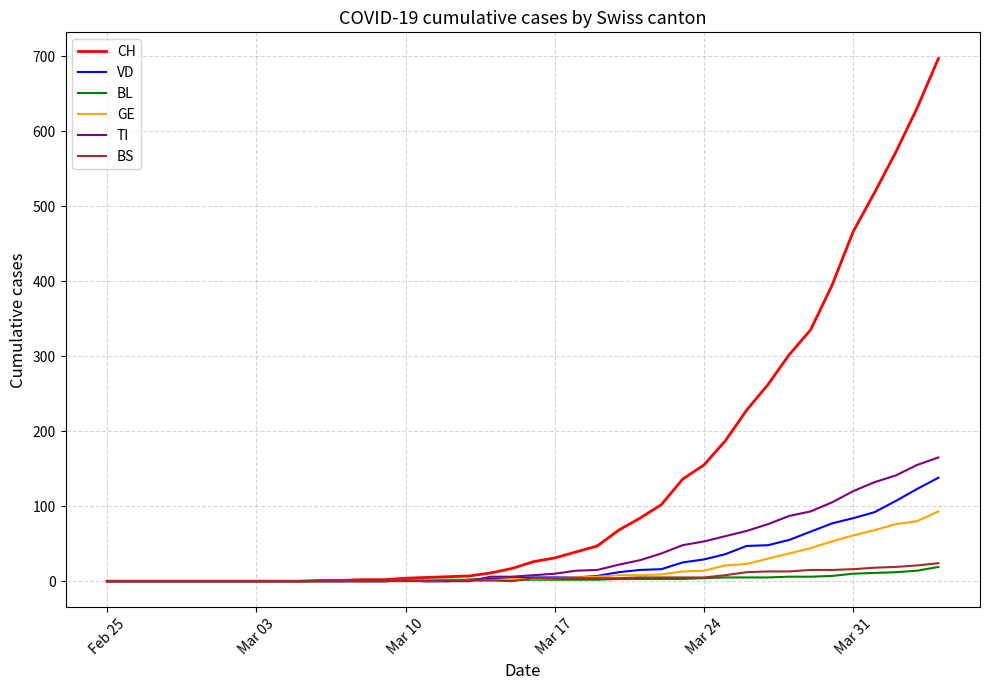

What is the maximum value for BS?

24